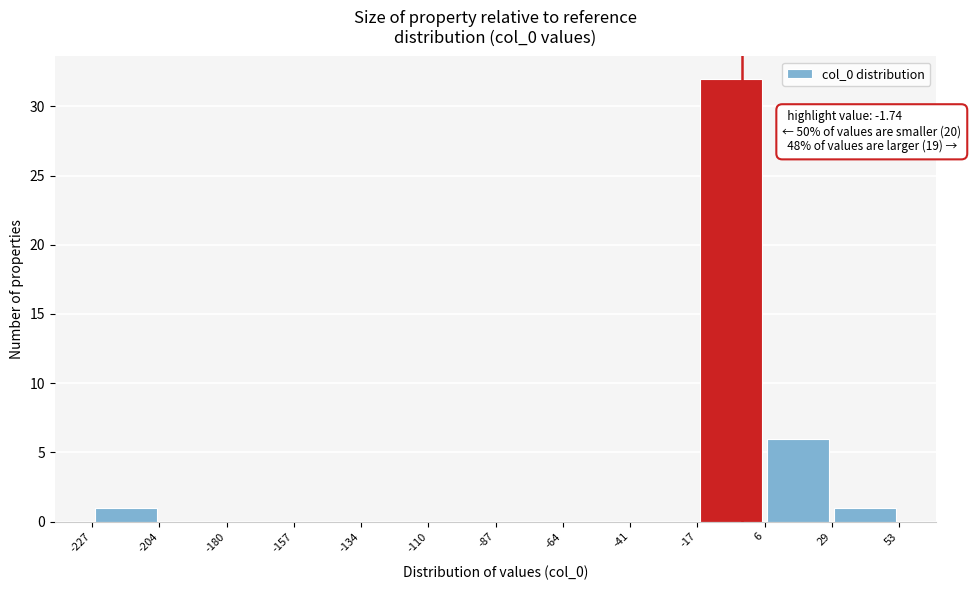

Over which range of the x-axis is the bar tallest?

-17 to 6